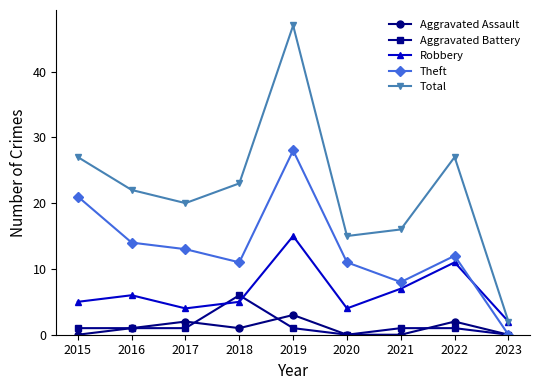

How many series are shown in this chart?

5